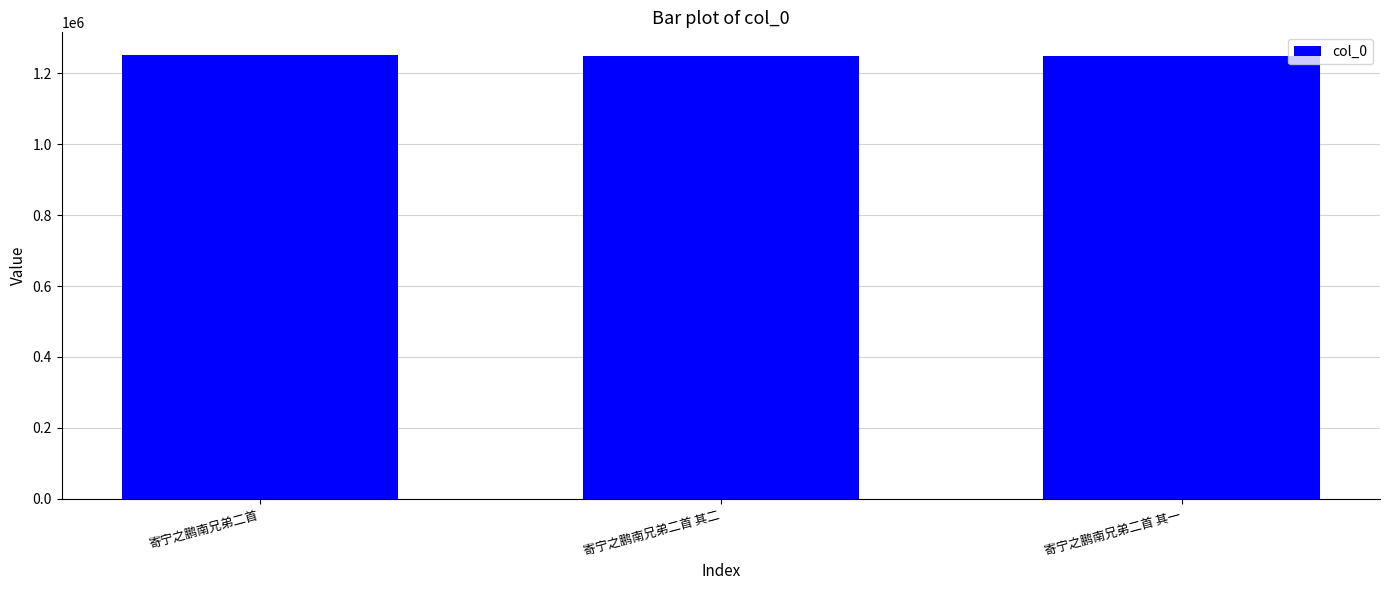

What is the minimum value shown in the chart?

1249264